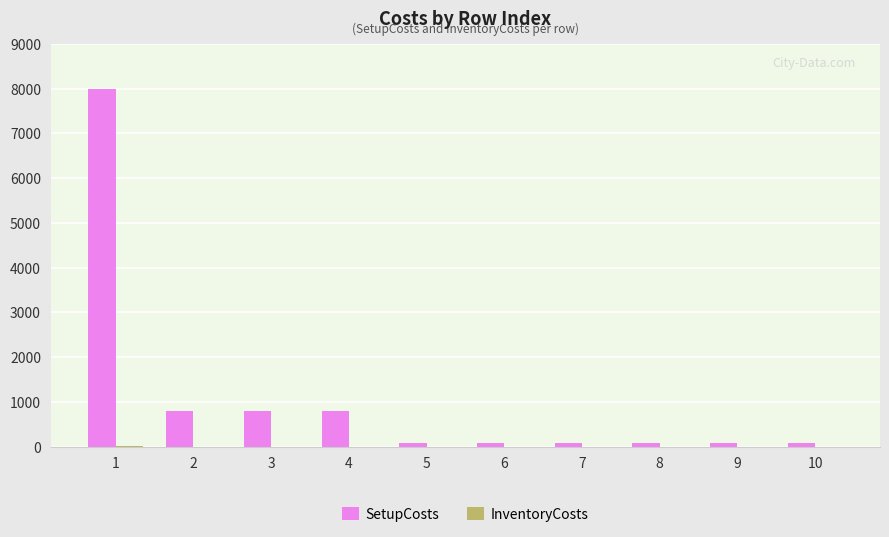

Which series has the largest total across all categories?

SetupCosts